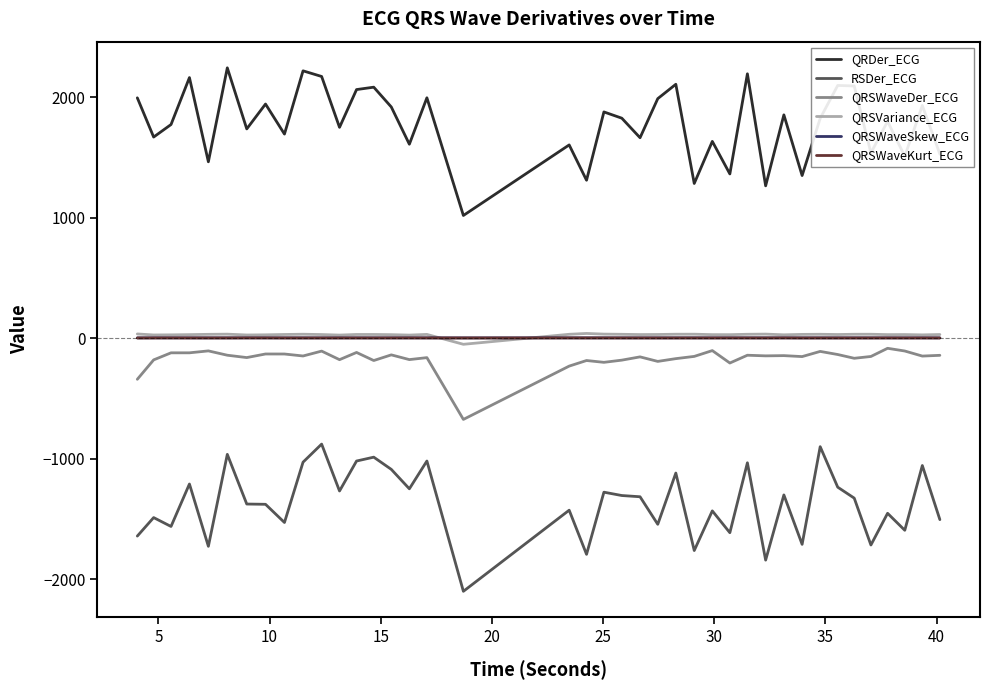

True or false: QRSWaveKurt_ECG and QRSWaveSkew_ECG intersect in this chart.

False